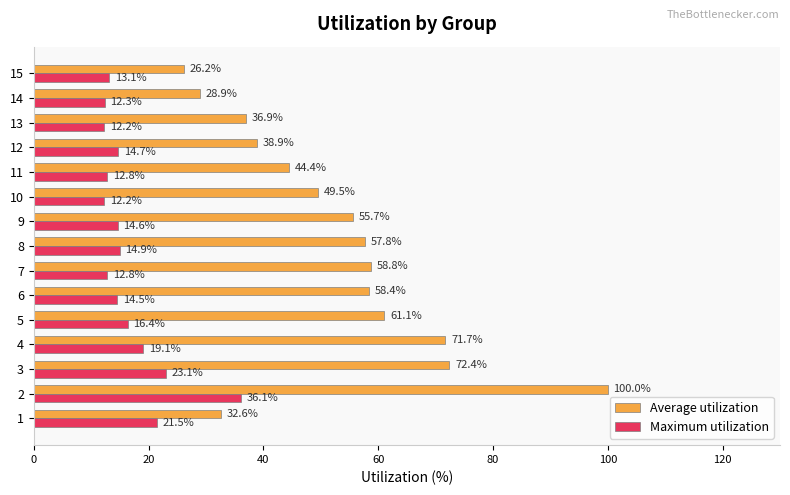

What is the maximum value shown in the chart?

100.0